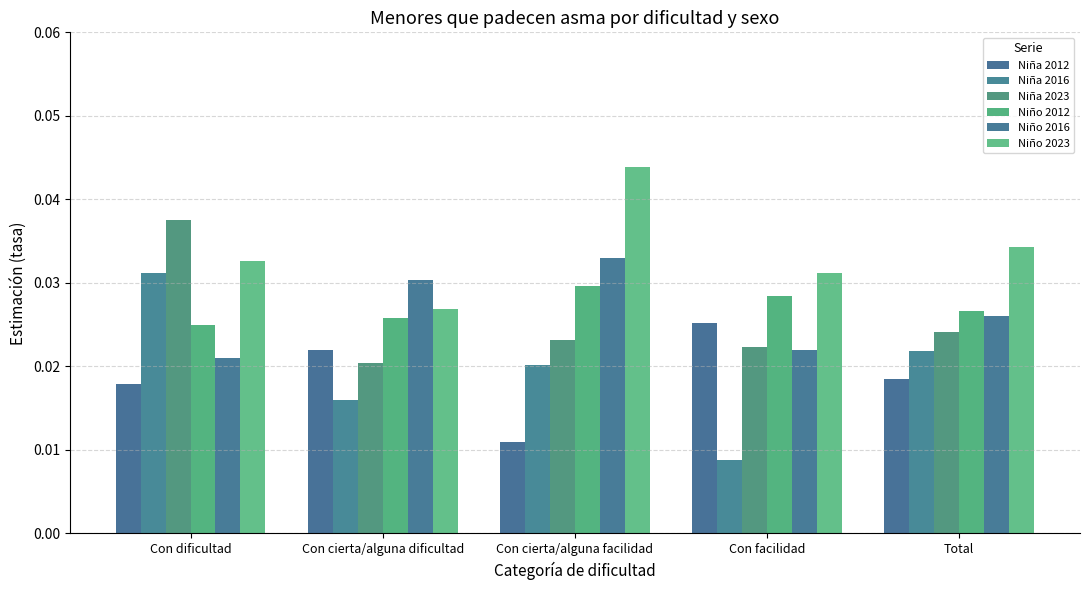

How many series are shown in this chart?

6